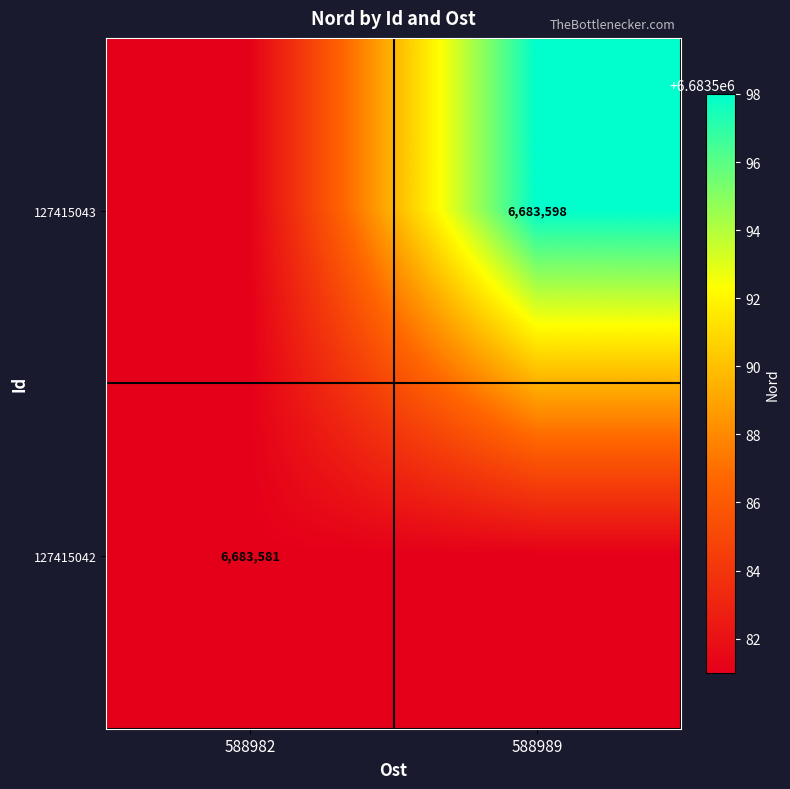

The 127415043 series shows 10926061 at 588989. True or false?

False